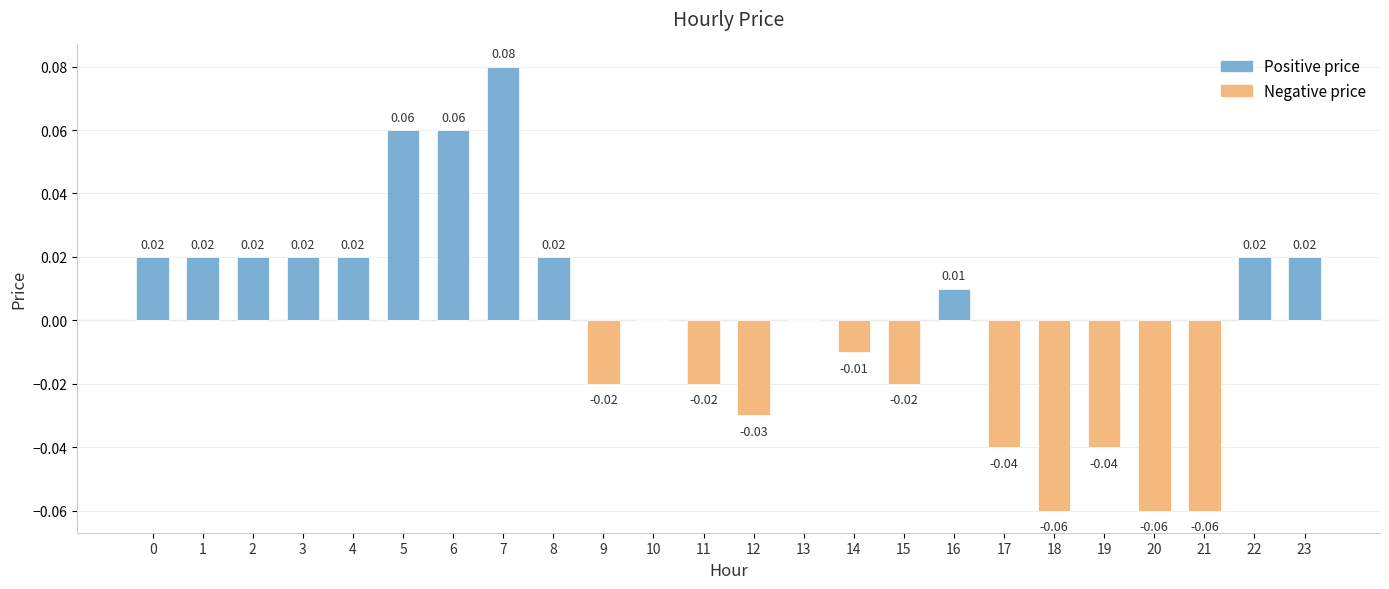

Does the chart contain stacked bars?

No